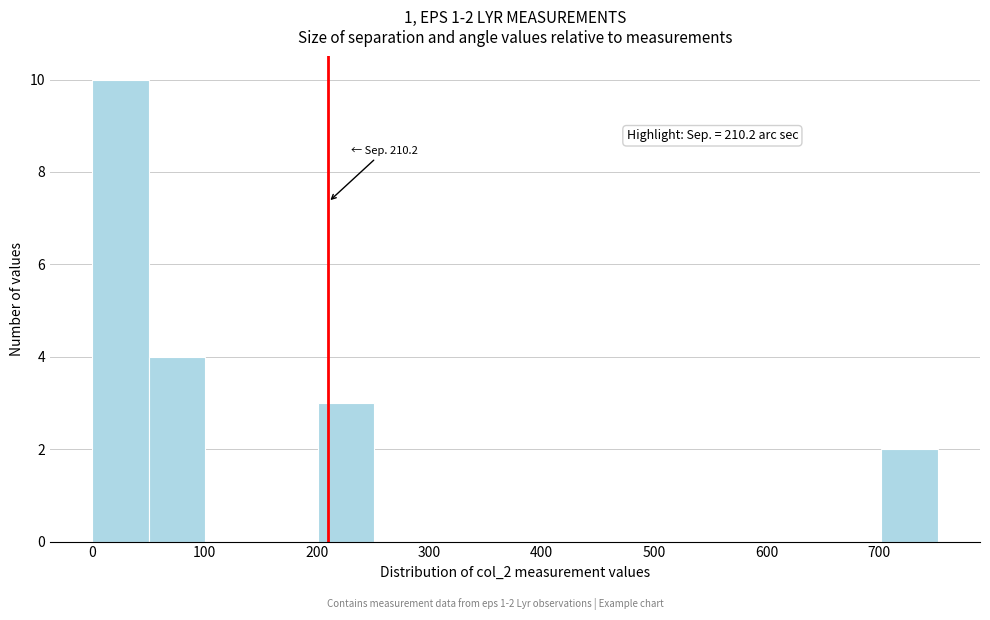

Over which range of the x-axis is the bar tallest?

0 to 50